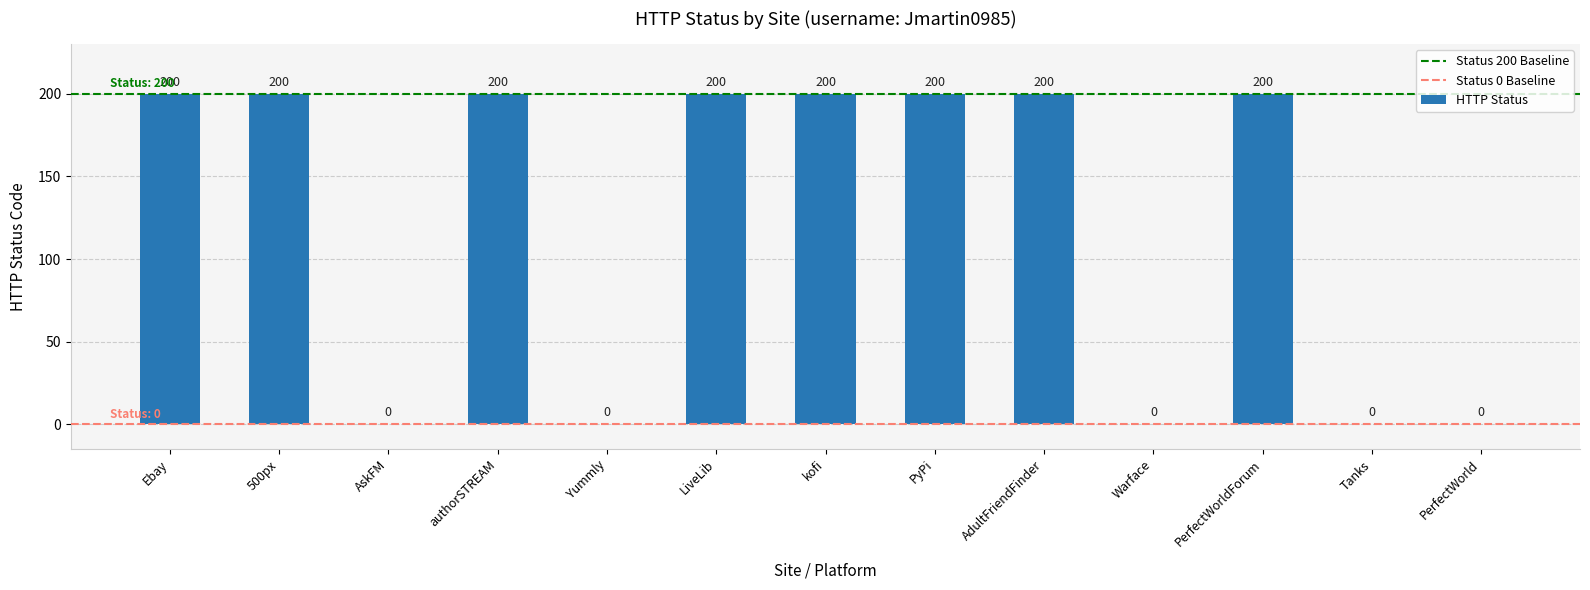

Does the chart contain stacked bars?

No